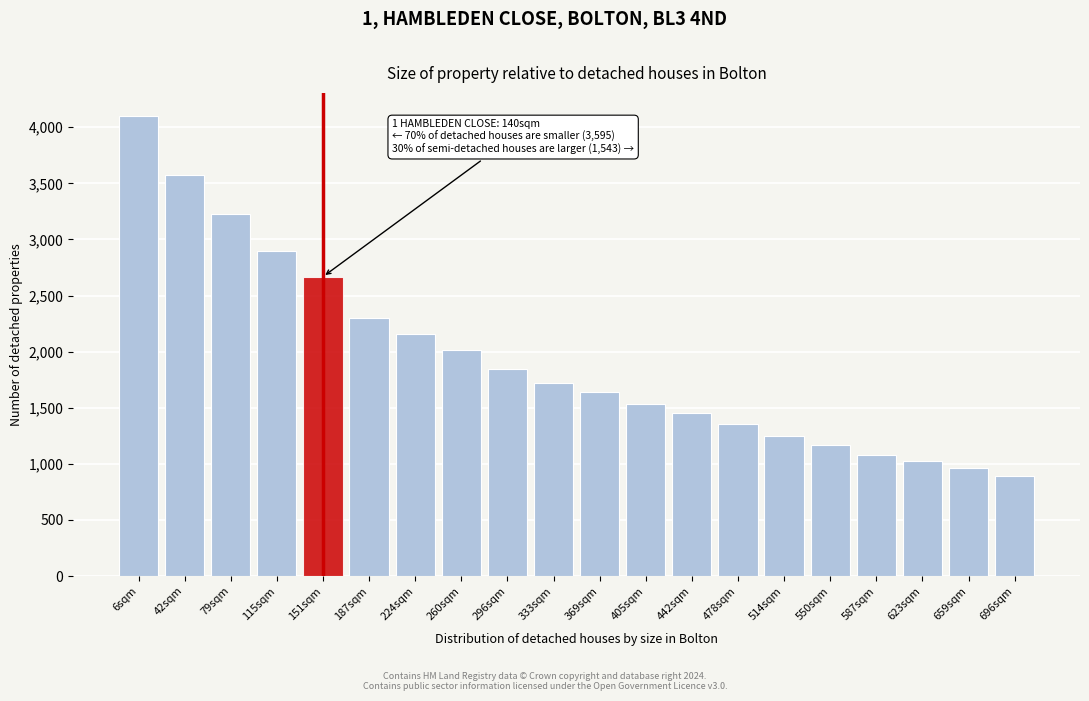

Reading left to right, what are all the values shown in this chart?

6sqm=4101.3	42sqm=3577.1	79sqm=3224.9	115sqm=2893.4	151sqm=2667.8	187sqm=2301.8	224sqm=2159.6	260sqm=2018.4	296sqm=1841.0	333sqm=1720.4	369sqm=1642.3	405sqm=1537.1	442sqm=1457.5	478sqm=1357.3	514sqm=1251.9	550sqm=1169.3	587sqm=1080.7	623sqm=1022.0	659sqm=962.3	696sqm=889.9